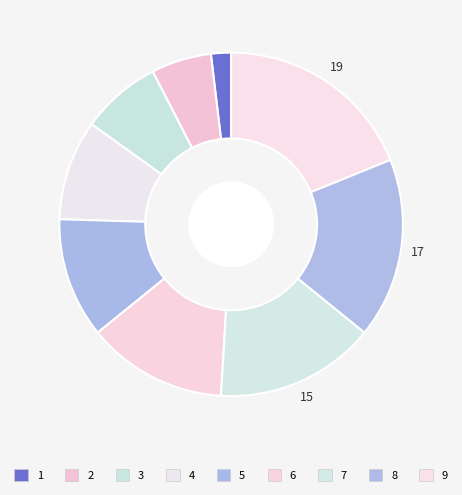

Which category has the biggest portion of the pie?

9